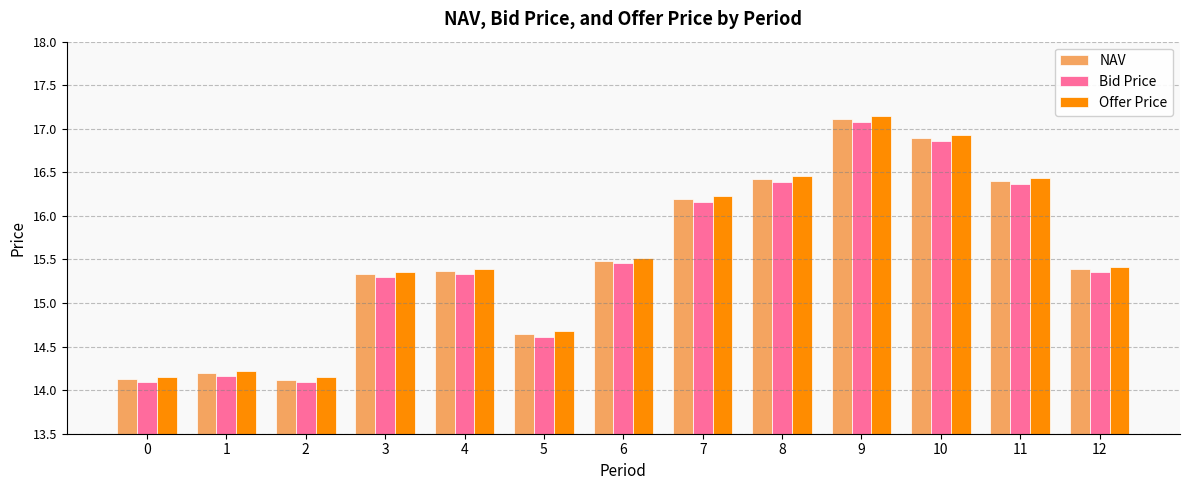

What is the difference between the NAV values at 0 and 8?

2.3